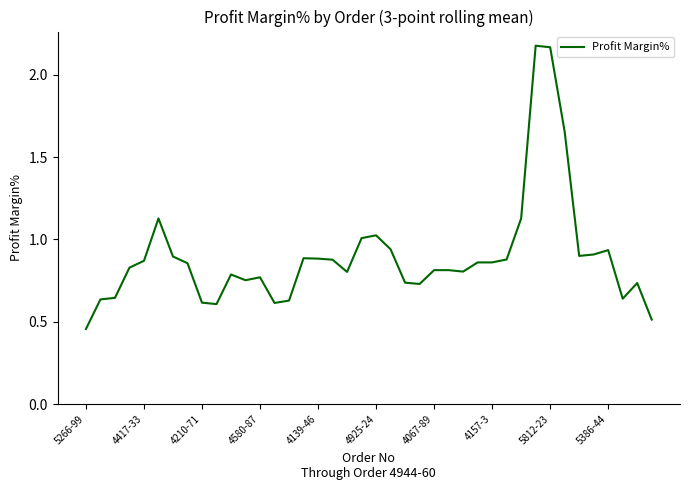

Does the chart have visible grid lines?

No